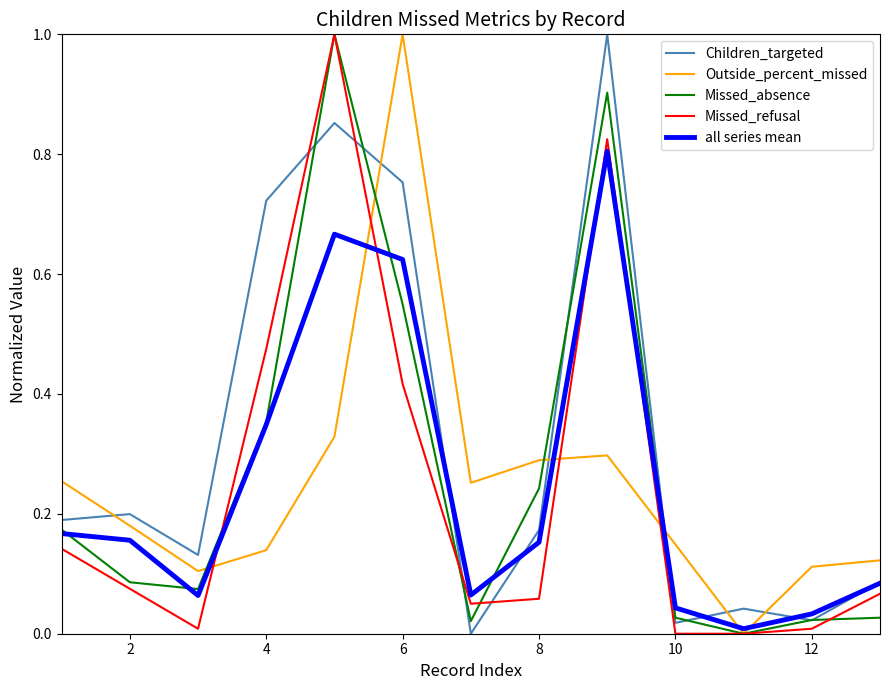

How many times do Children_targeted and Outside_percent_missed cross each other?

6